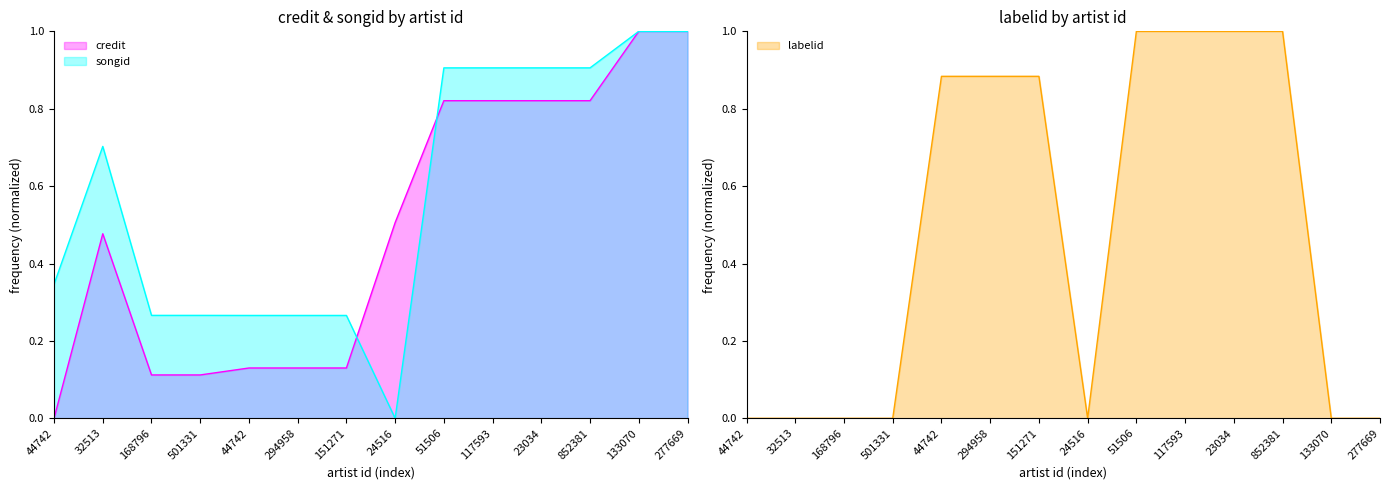

What is the difference between the labelid values at 277669 and 852381?

1.0